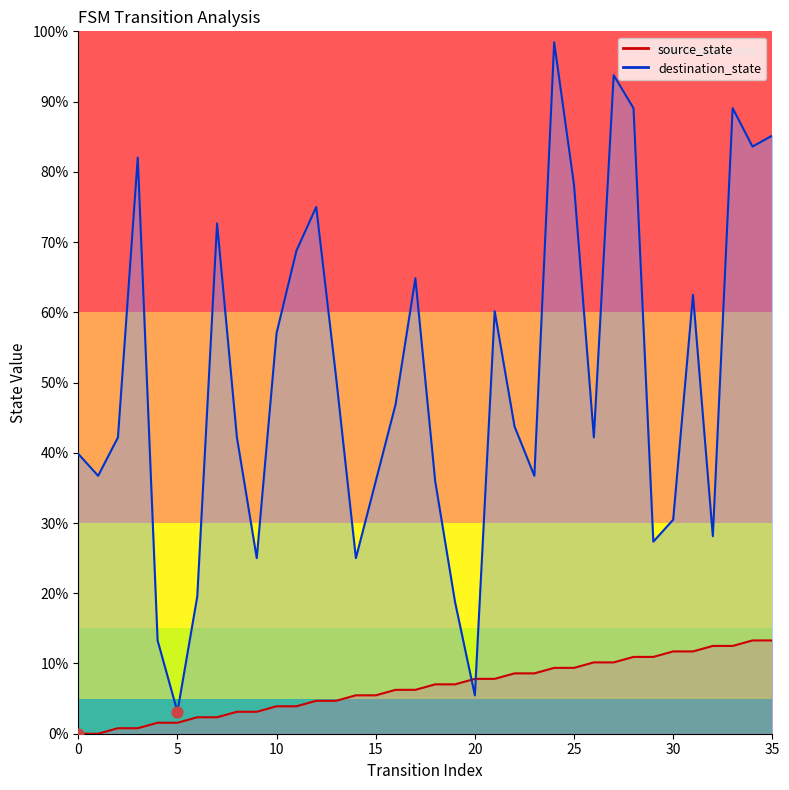

What is the total value across all series at 34?

96.9